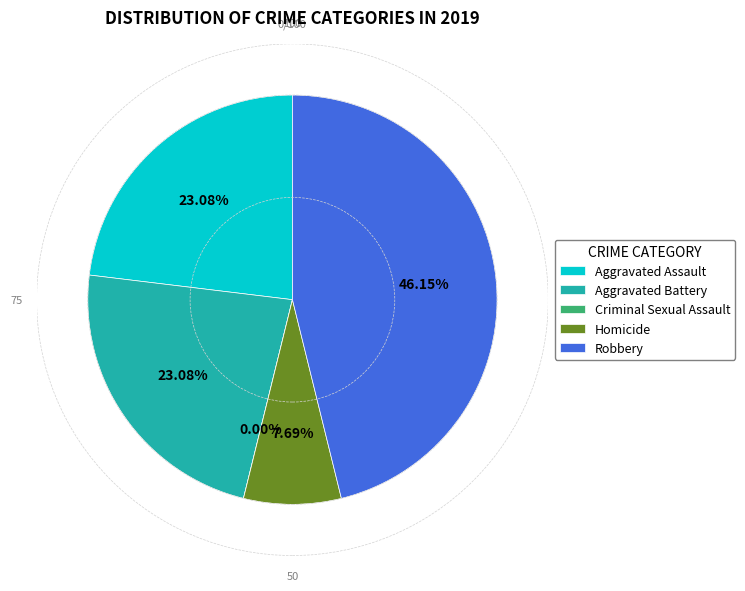

Which slice is the largest?

Robbery